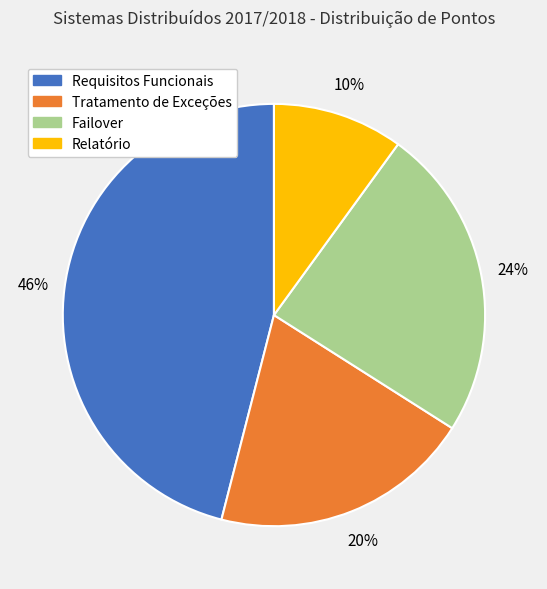

Count the number of slices in the pie.

4